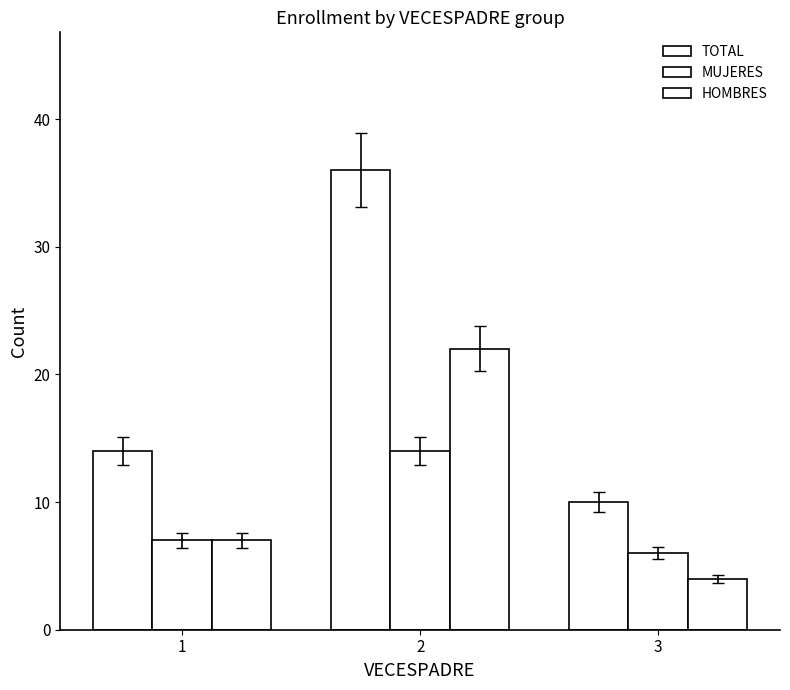

Reading left to right, extract all data points from this chart.

TOTAL: 1=14	2=36	3=10
MUJERES: 1=7	2=14	3=6
HOMBRES: 1=7	2=22	3=4